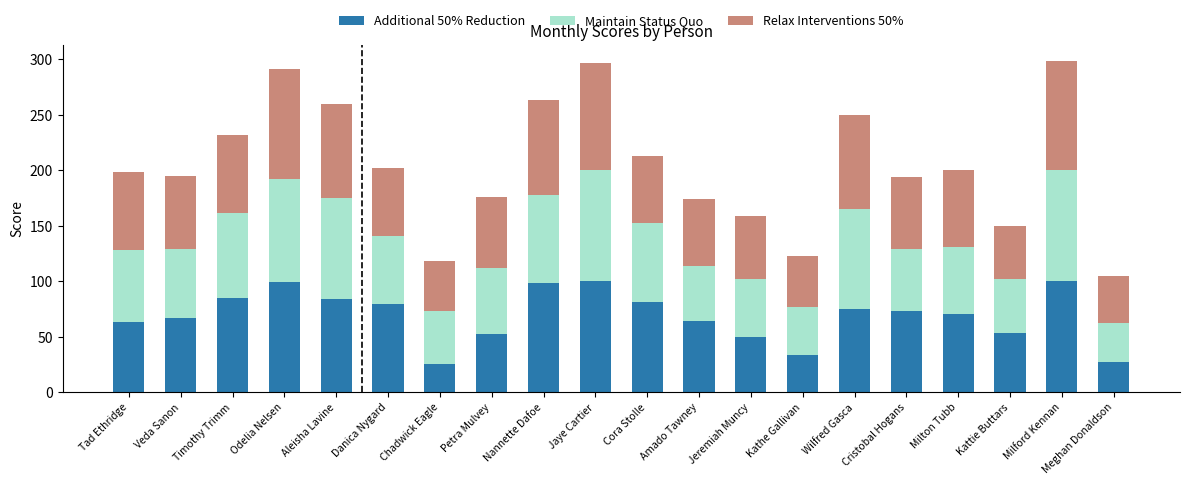

True or false: Additional 50% Reduction has a value of 73 at Cristobal Hogans.

True